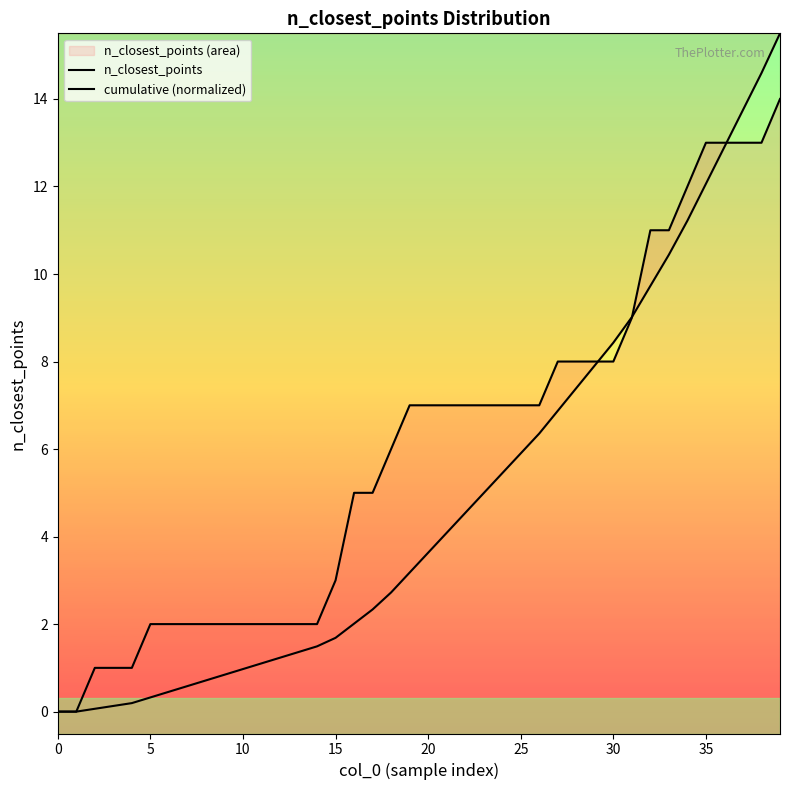

What is the label of the 33rd point from the left?

32